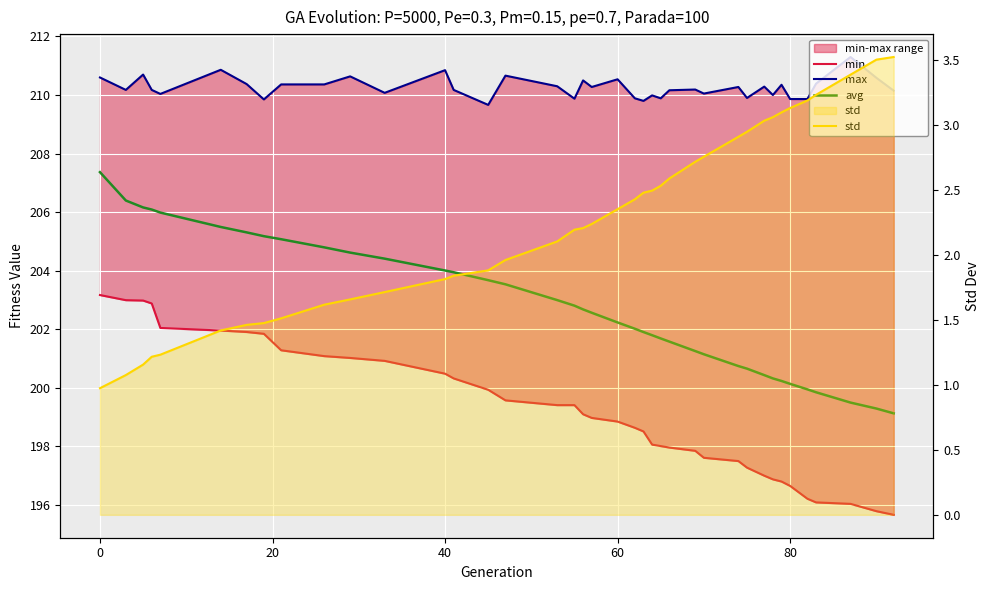

How many lines are shown in the chart?

4